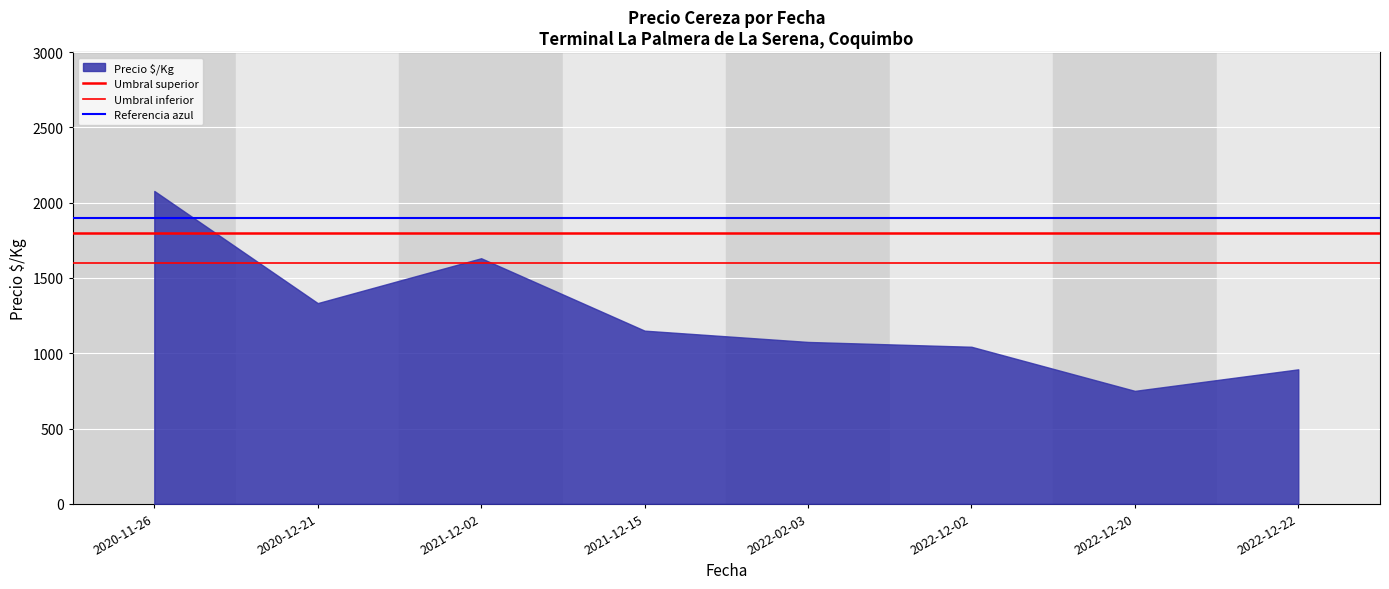

True or false: Umbral superior has a value of 1800 at 2020-11-26.

True